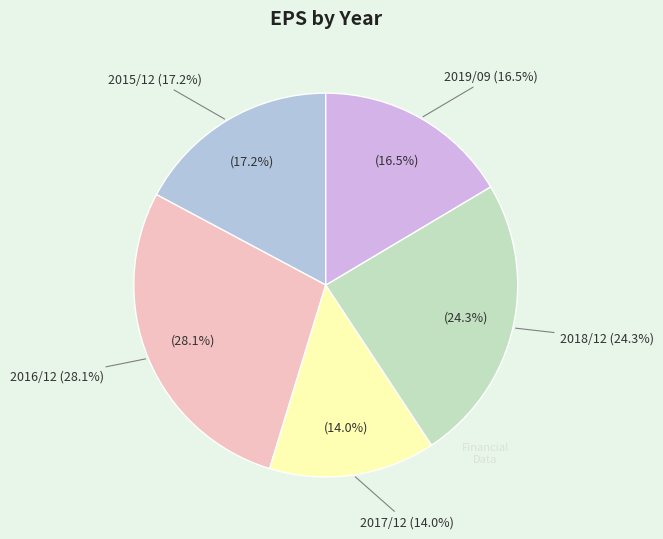

Is there any slice that represents more than half of the pie?

No